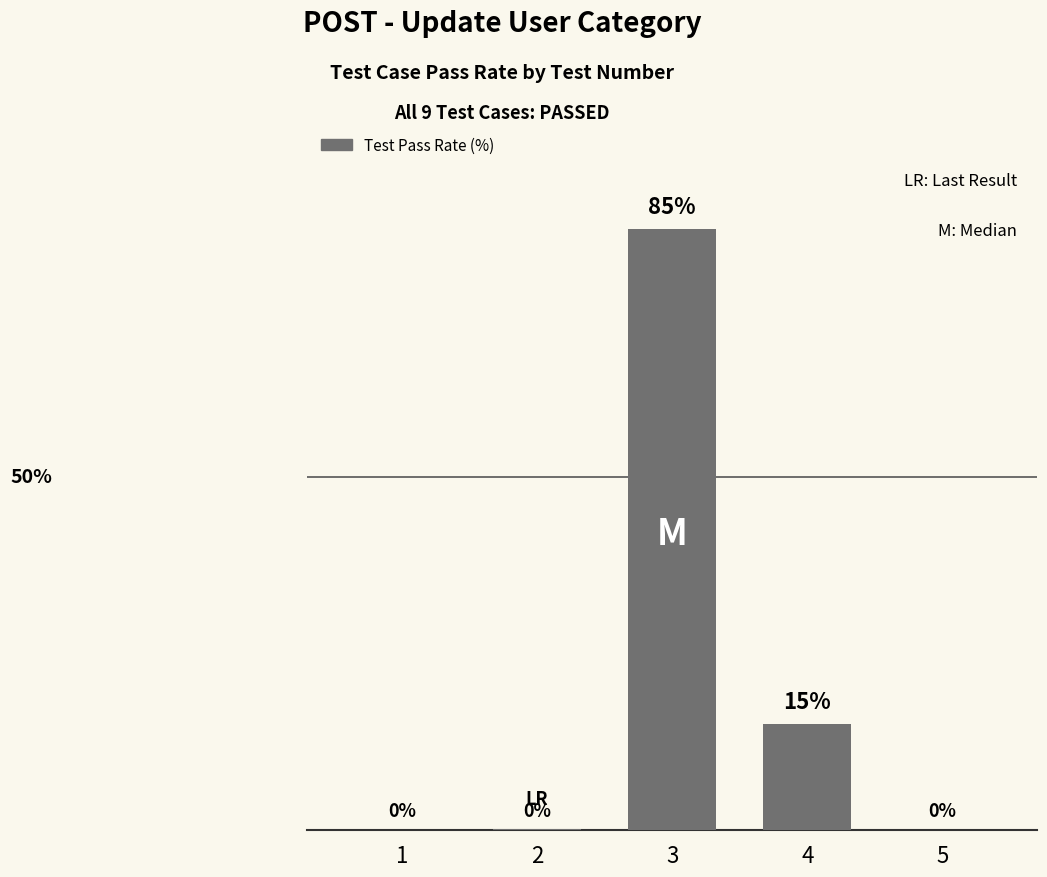

What is the difference between the values at 4 and 5?

15.0